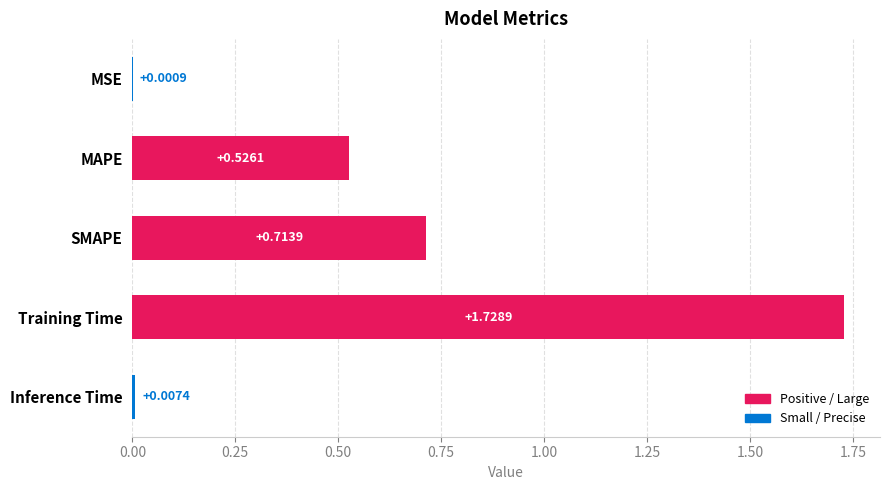

What is the sum of all values?

3.0